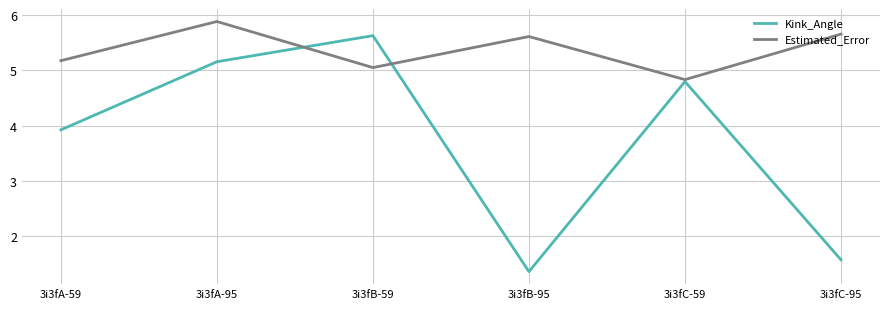

Where is the first local minimum for Estimated_Error?

3i3fB-59